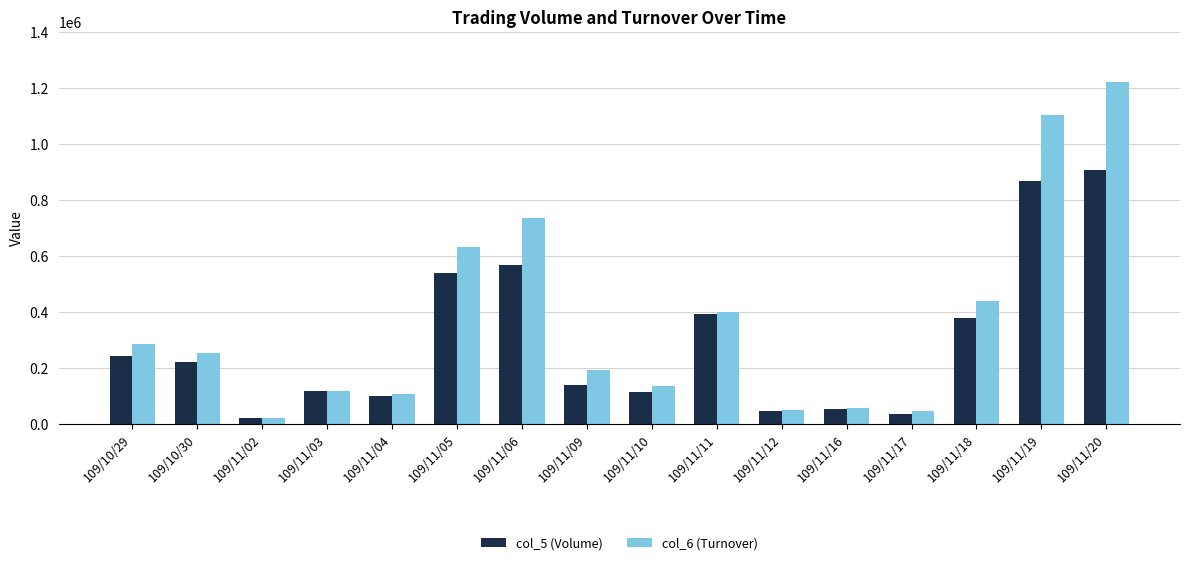

What position from the left is 109/11/20?

16